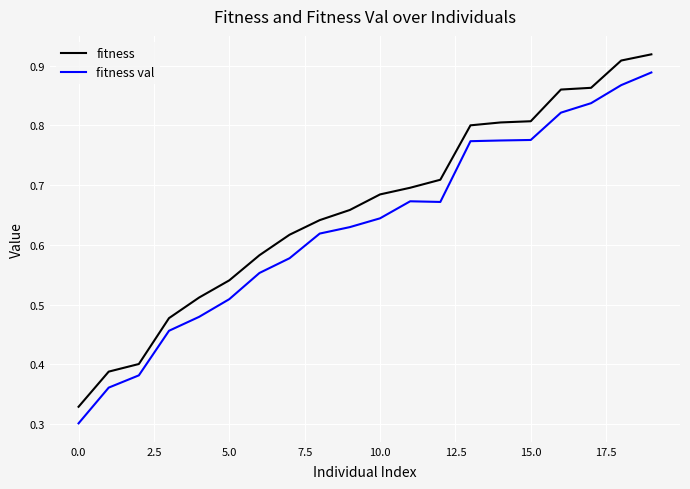

Rank the series by their average value, from lowest to highest.

fitness val, fitness